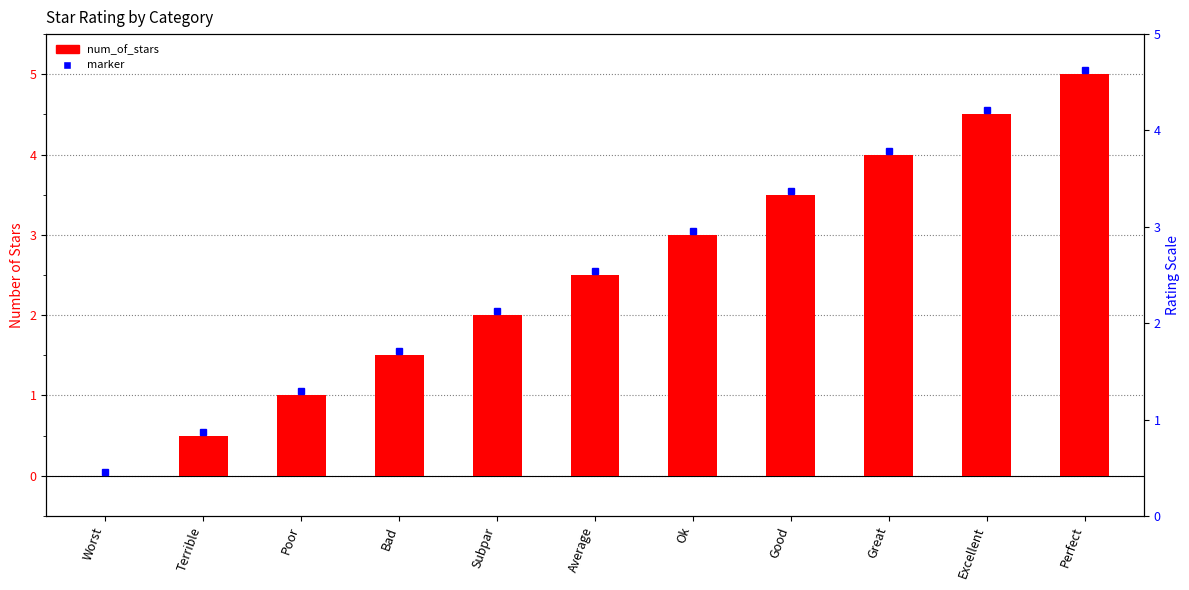

List the labels in order of value, smallest first.

Worst, Terrible, Poor, Bad, Subpar, Average, Ok, Good, Great, Excellent, Perfect